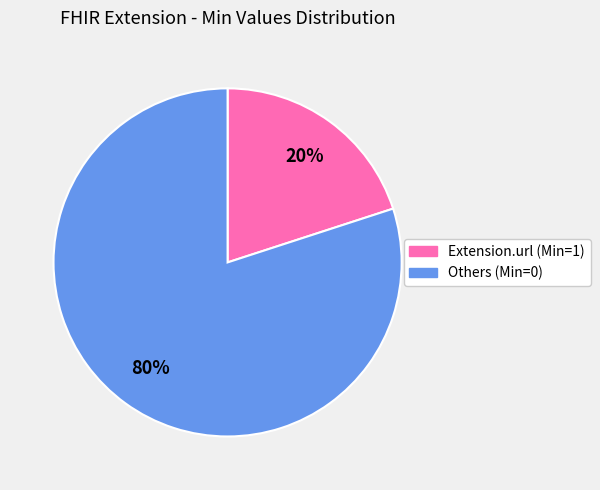

Is there a majority slice in this chart?

Yes